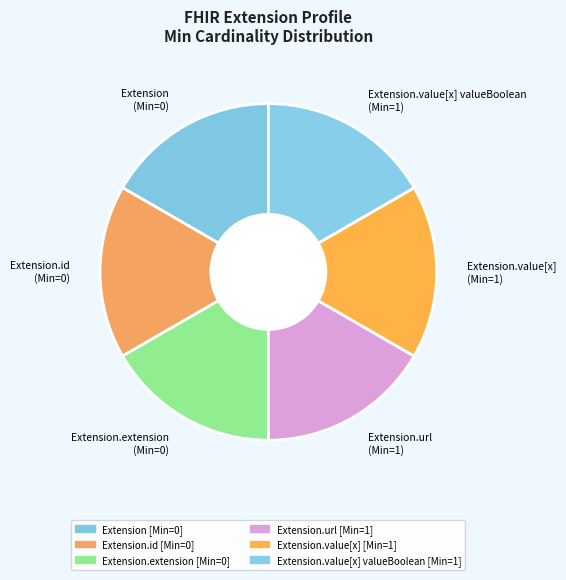

True or false: Extension.extension (Min=0) accounts for 17% of the total.

True